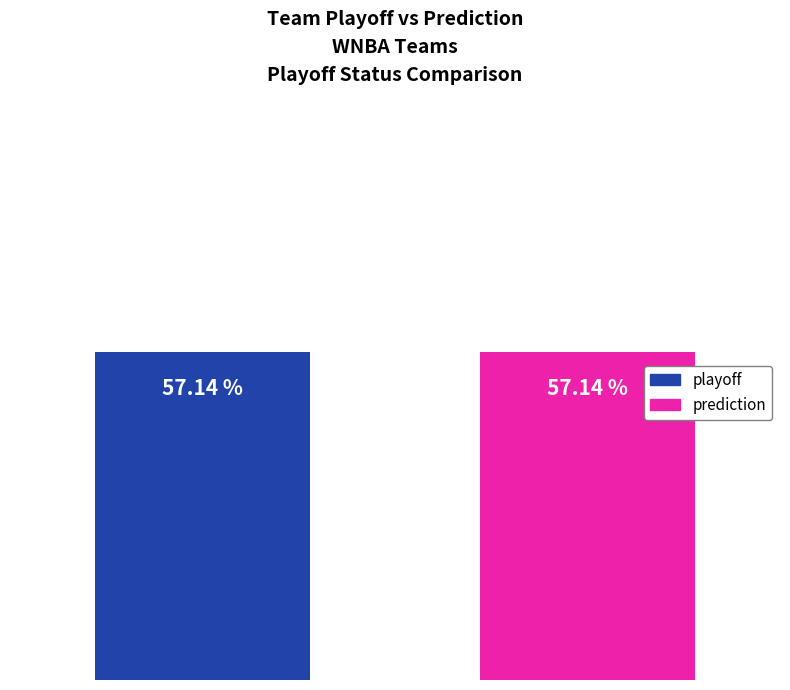

The value of prediction at DET is 0. True or false?

False